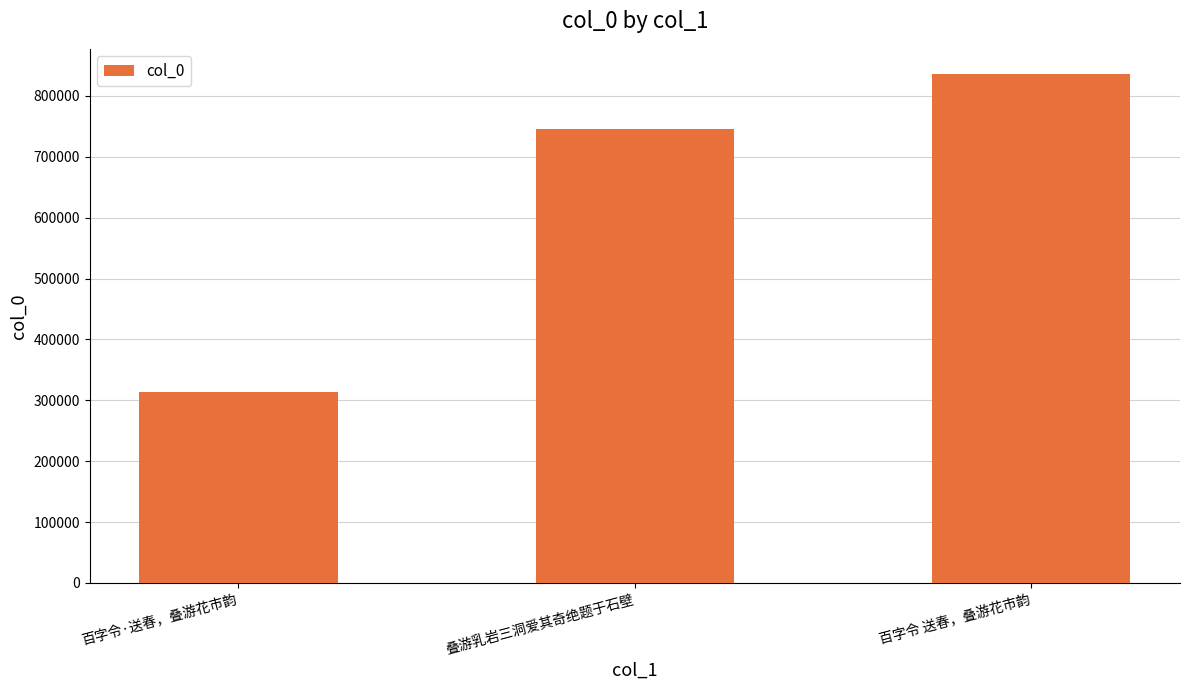

Approximately how many times larger is the value at 叠游乳岩三洞爱其奇绝题于石壁 compared to 百字令 送春，叠游花市韵?

0.9